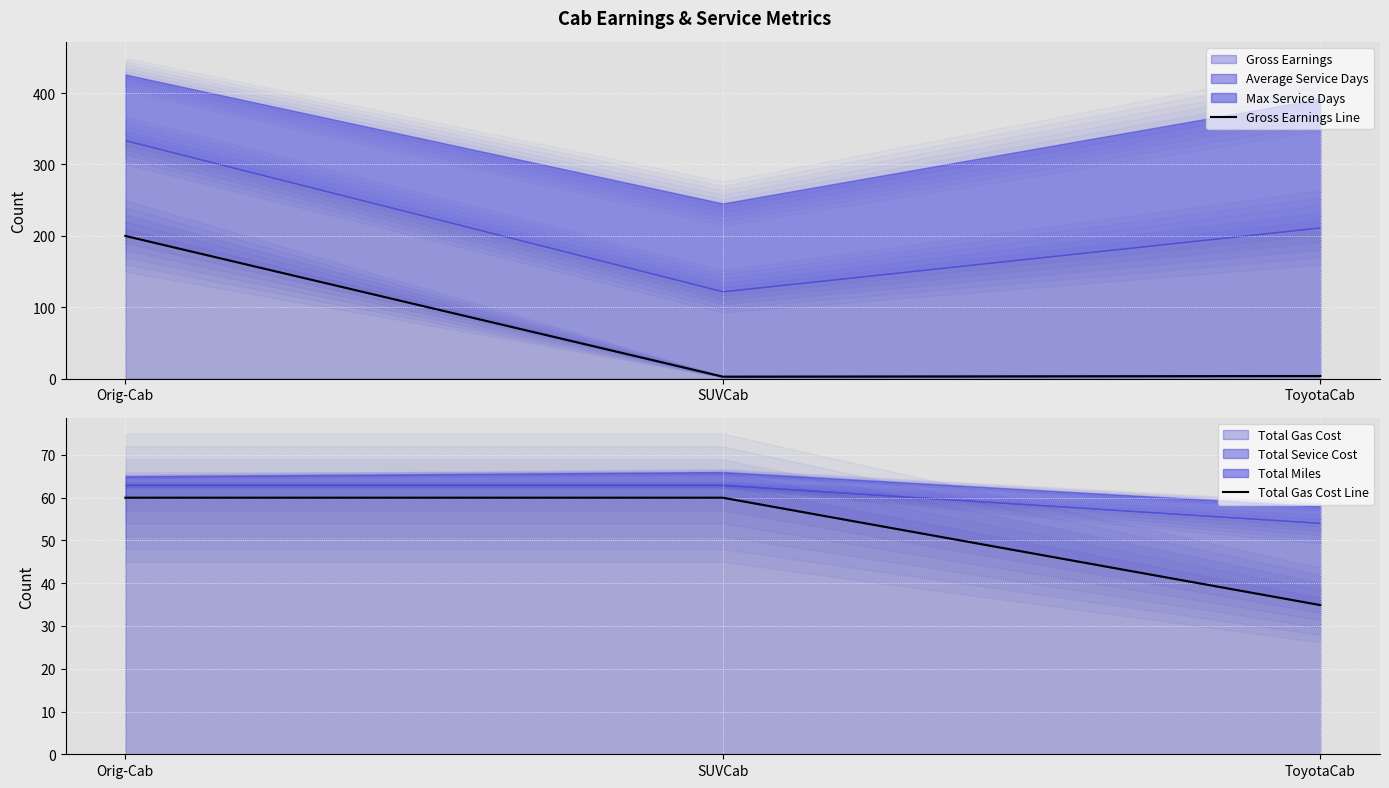

Between ToyotaCab and SUVCab, which is larger?

ToyotaCab